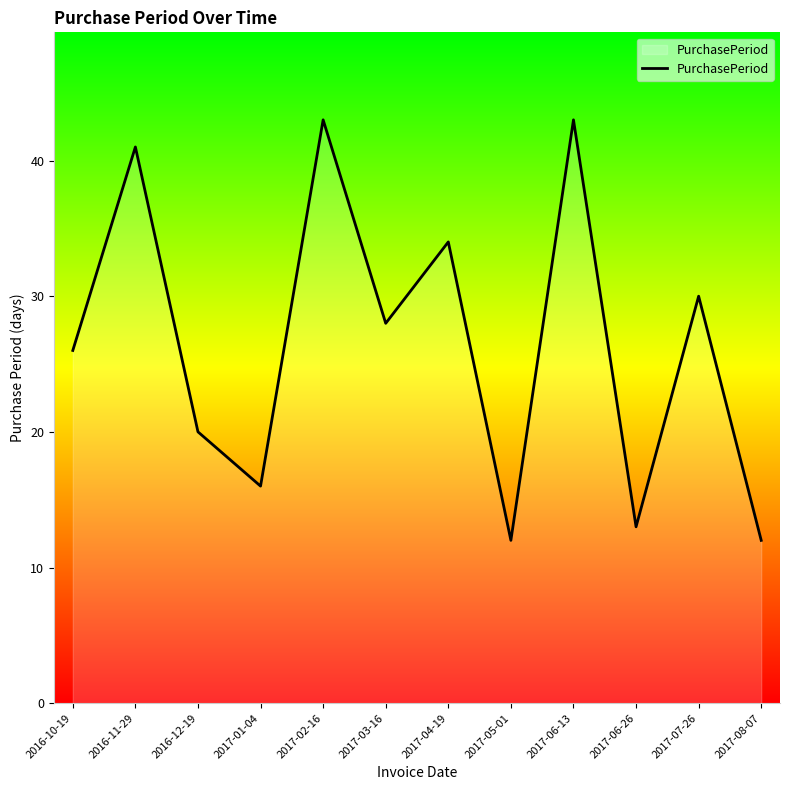

The value at 2017-05-01 is 12. True or false?

True